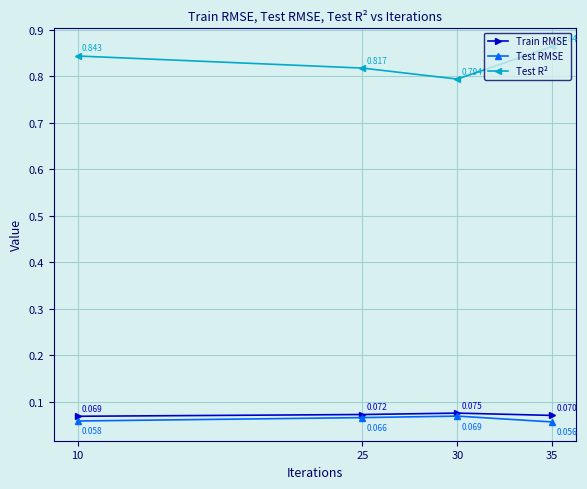

How many interior local peaks does the Train RMSE series have?

1